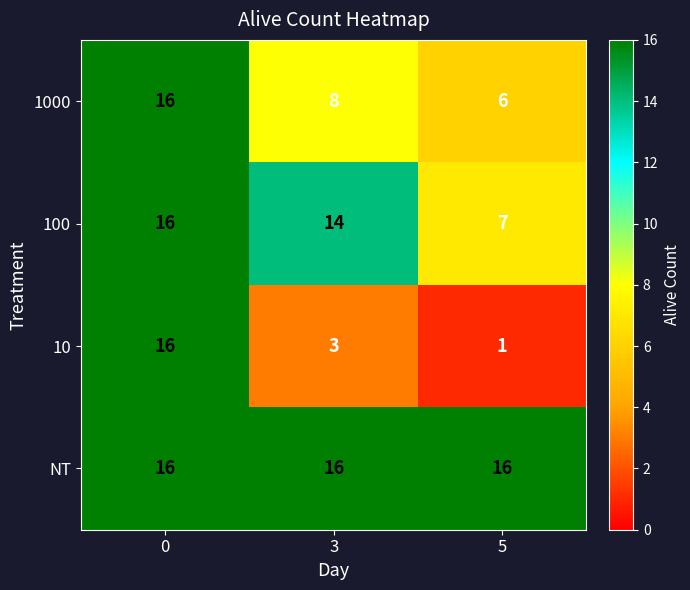

Which series changed the most between 0 and 3?

10